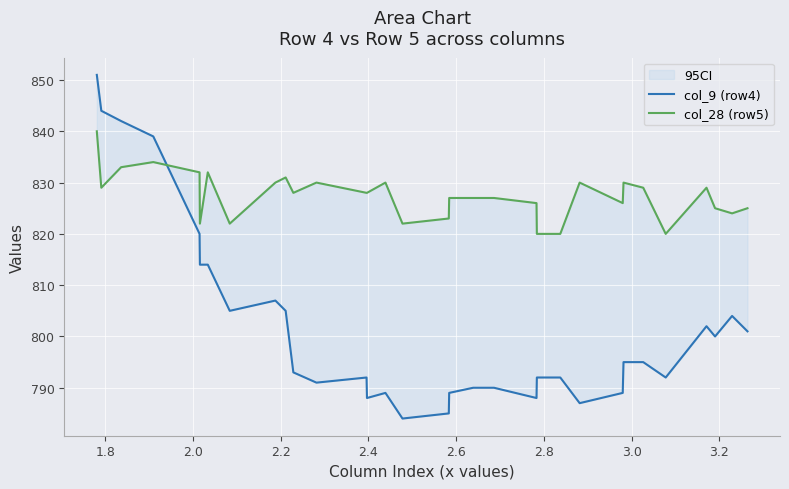

The value of col_28 (row5) at 30 is 325. True or false?

False